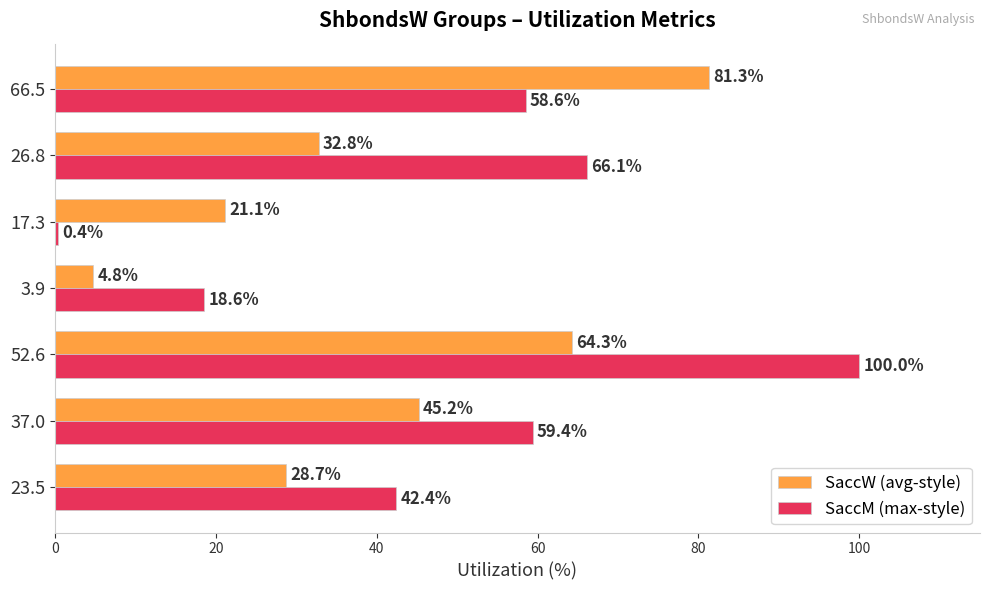

At which category is the sum across all series the highest?

52.6